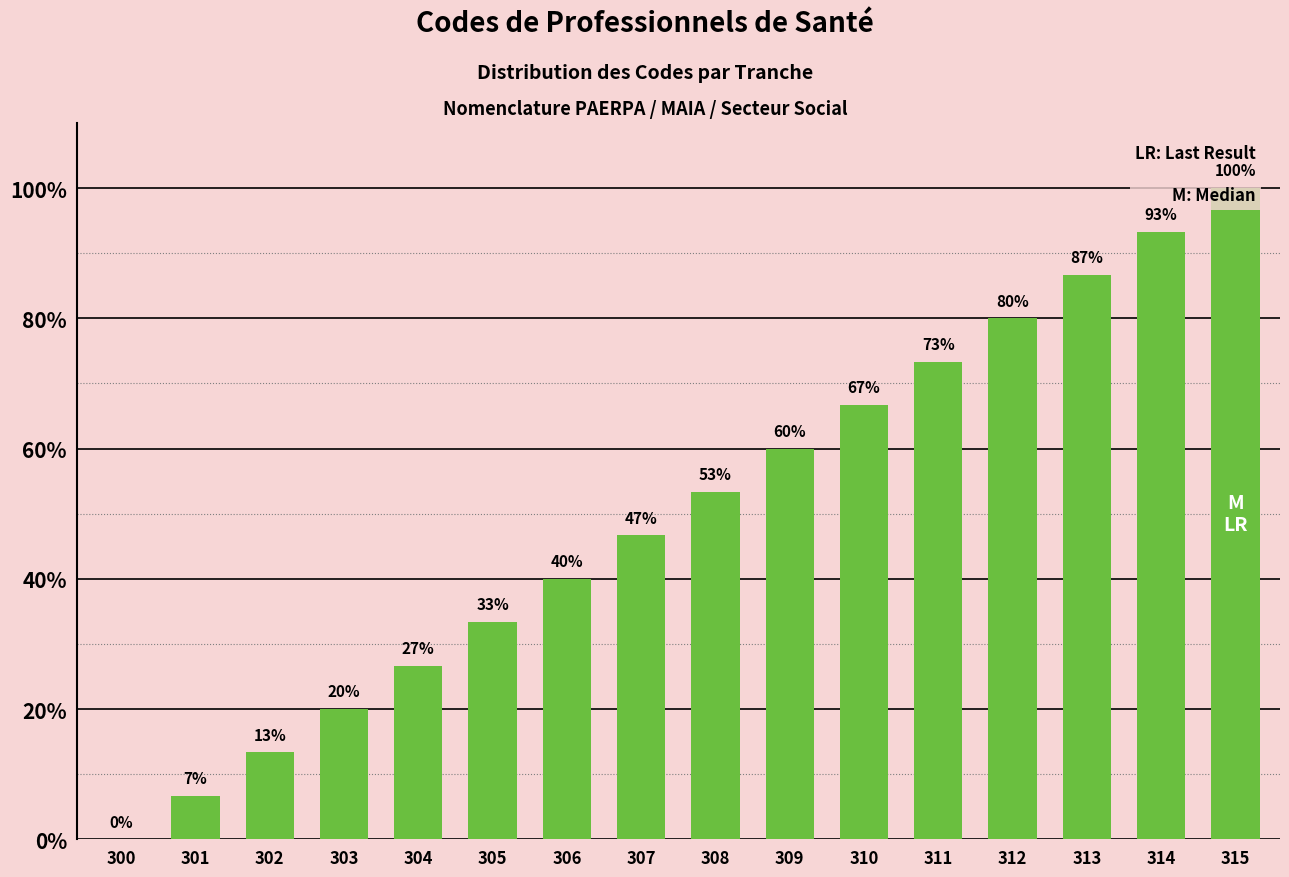

Where is the data nearest to the value 50?

307